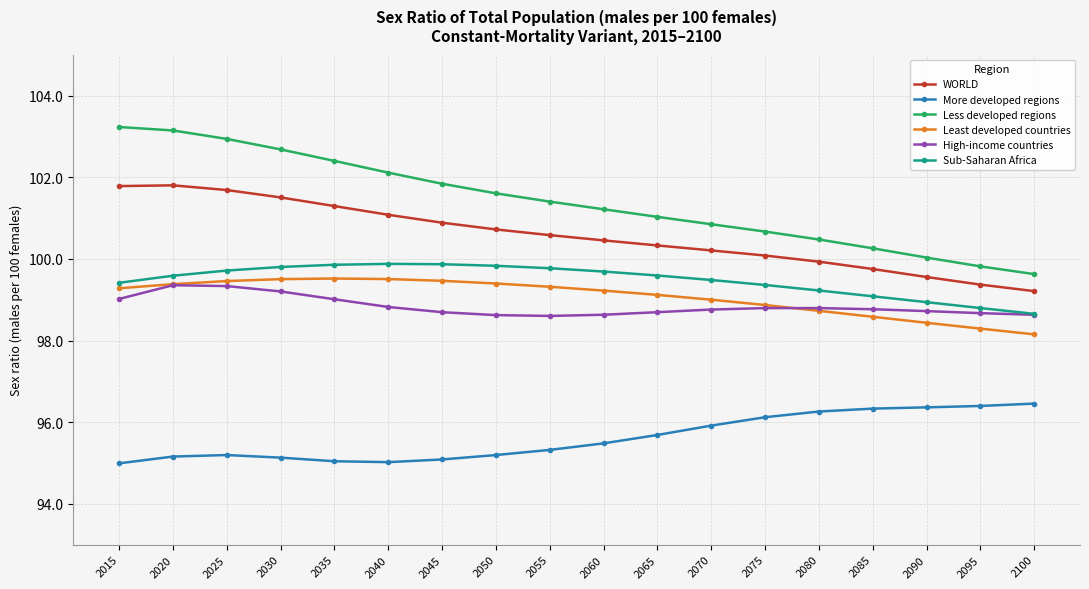

What is the sum of the Less developed regions values at 2030 and 2040?

204.8